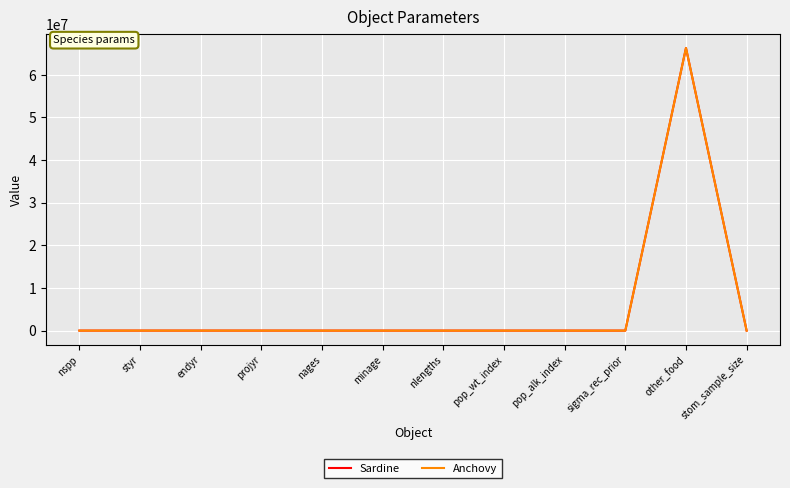

True or false: Anchovy has a value of 104035056.1 at other_food.

False